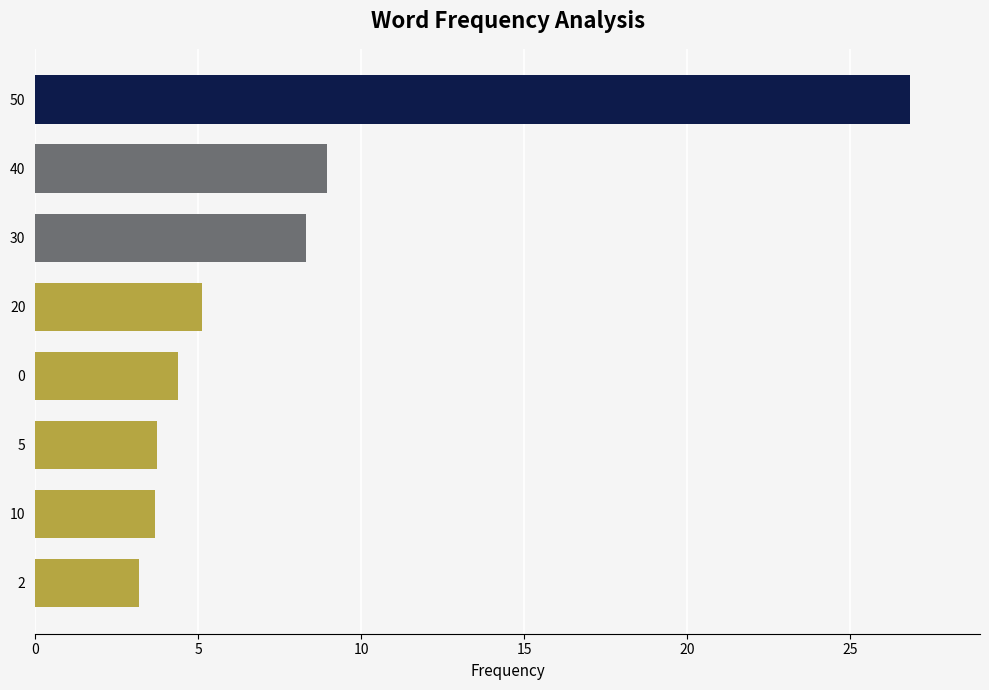

Reading bottom to top, what are all the values shown in this chart?

3.2	3.7	3.7	4.4	5.1	8.3	8.9	26.8